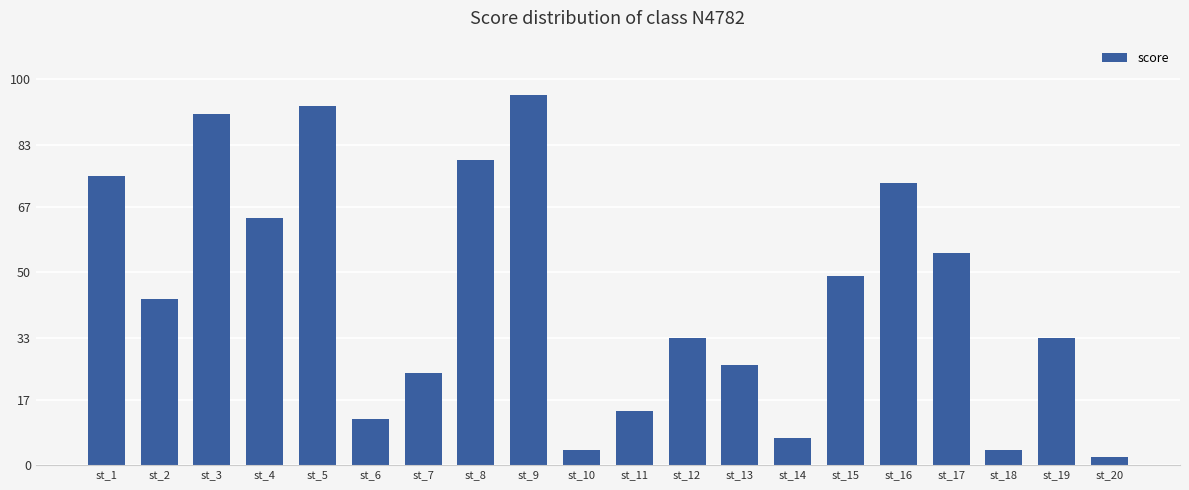

How many series are shown in this chart?

1